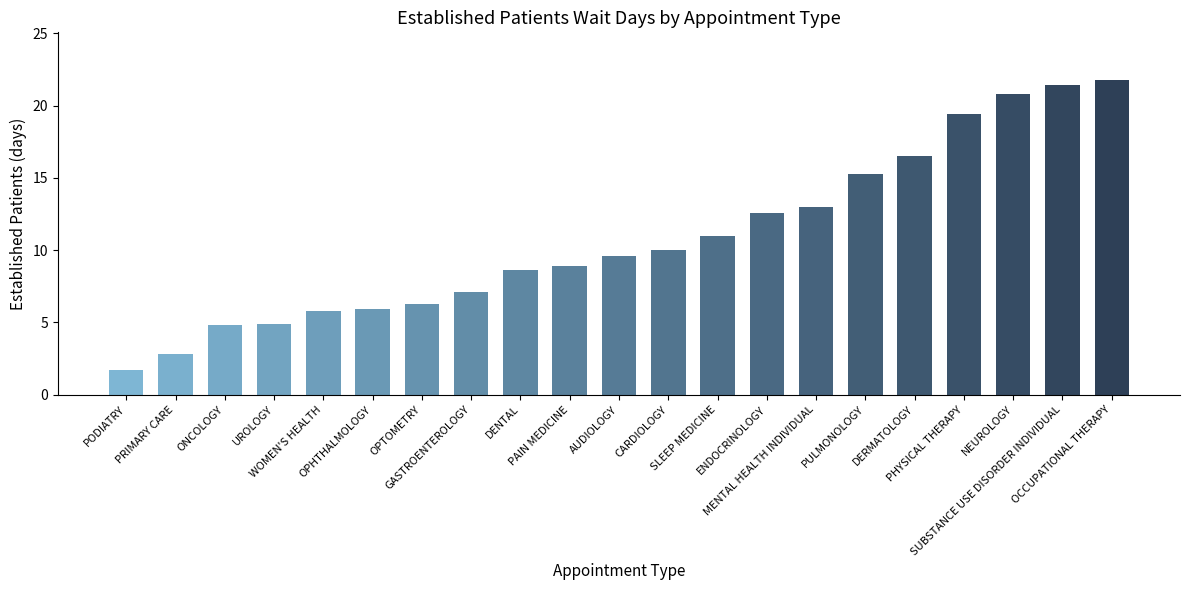

What is the difference between the second highest and minimum values?

19.7